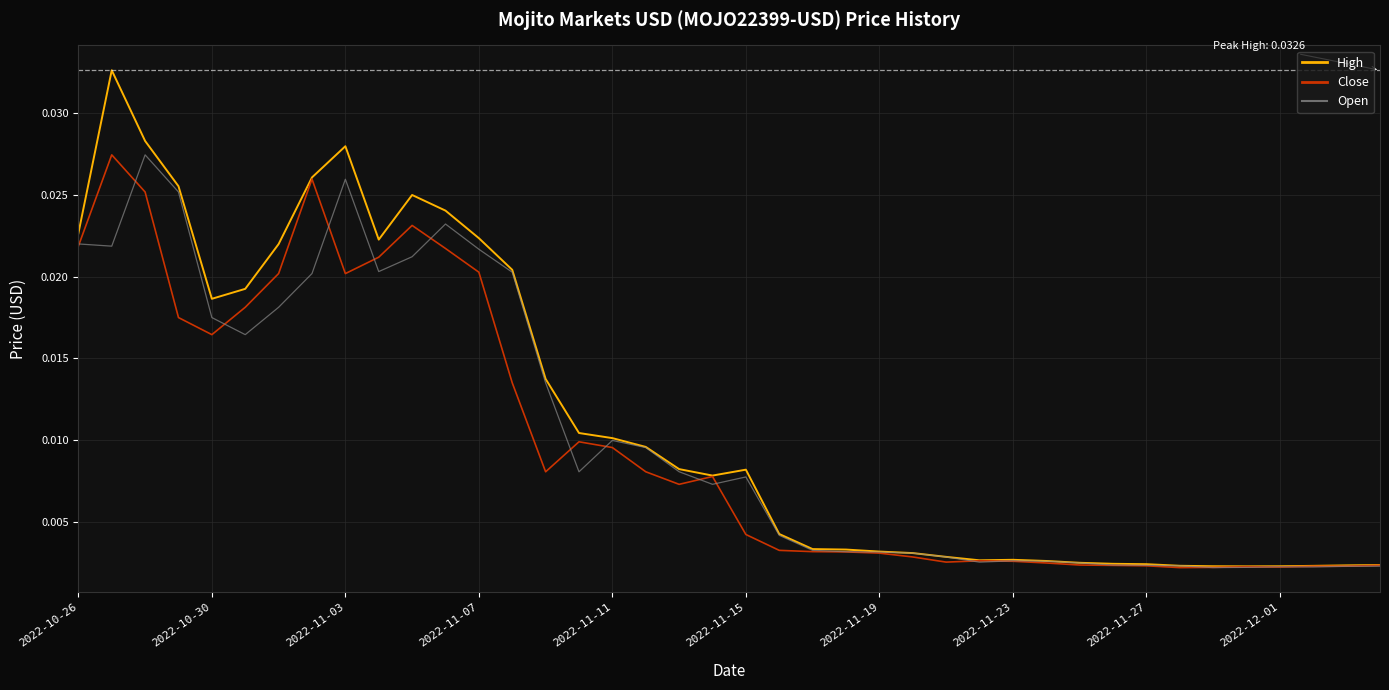

Which series has the largest range (max minus min)?

High